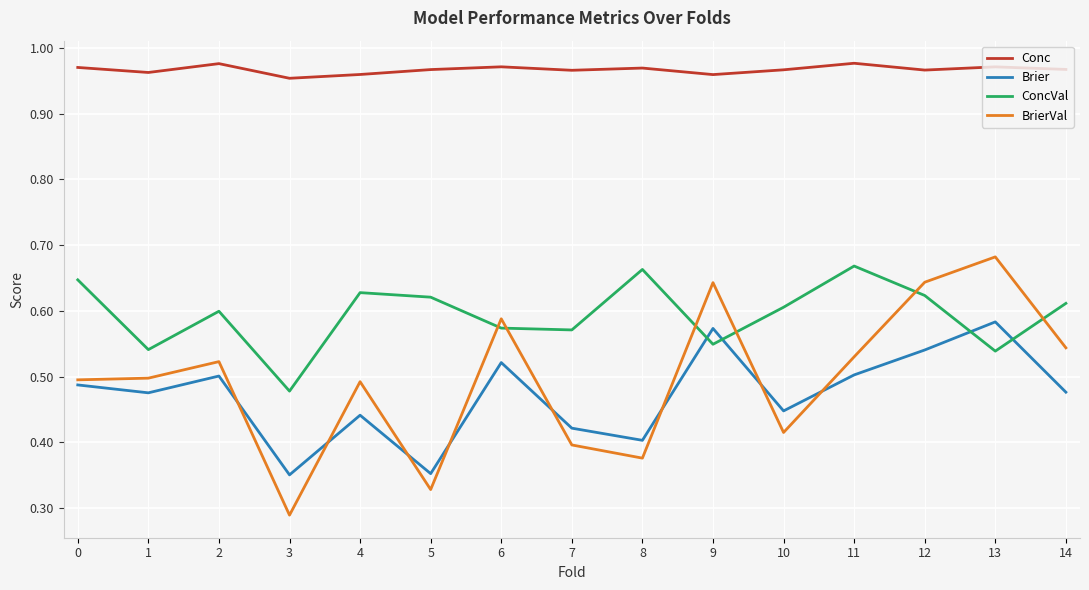

At 11, list the series in order from largest to smallest.

Conc, ConcVal, BrierVal, Brier